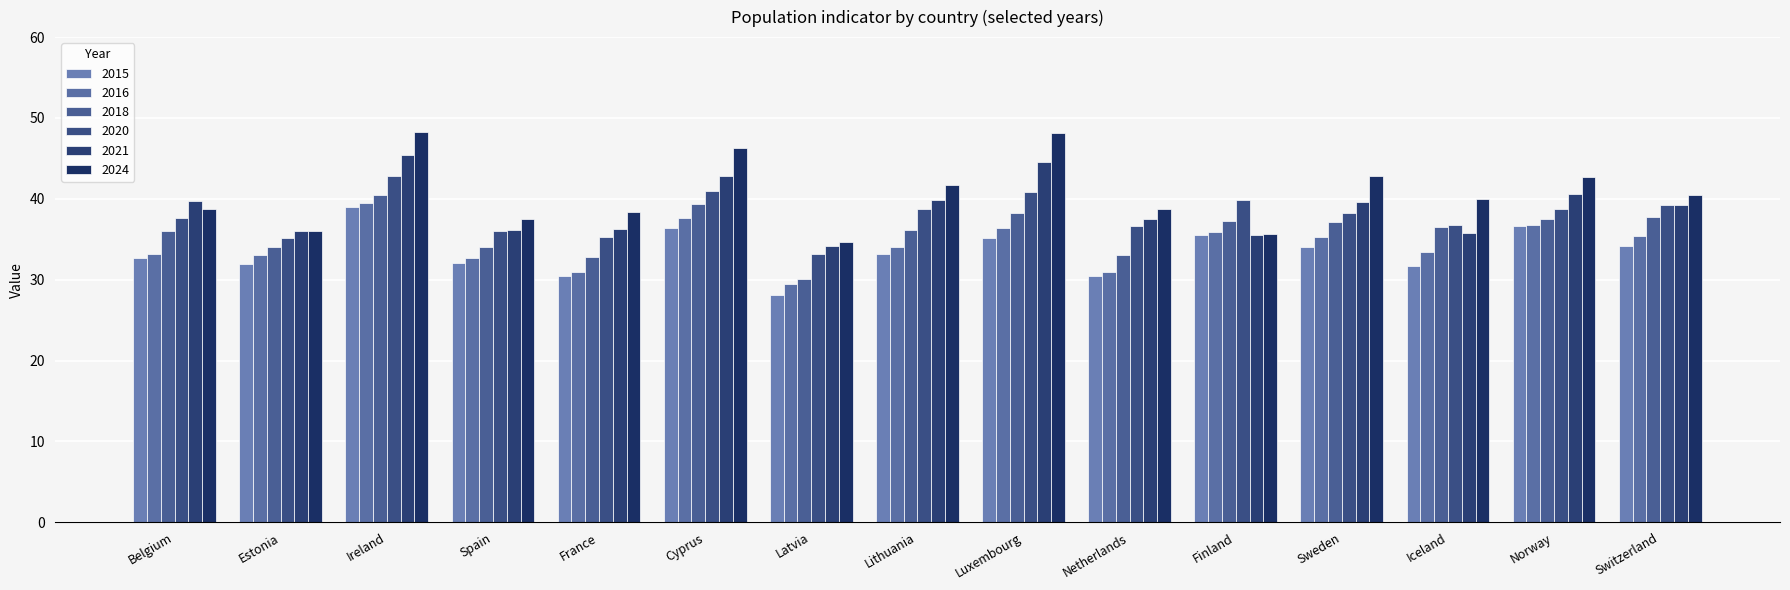

What value does the 2024 series have at Belgium?

38.8